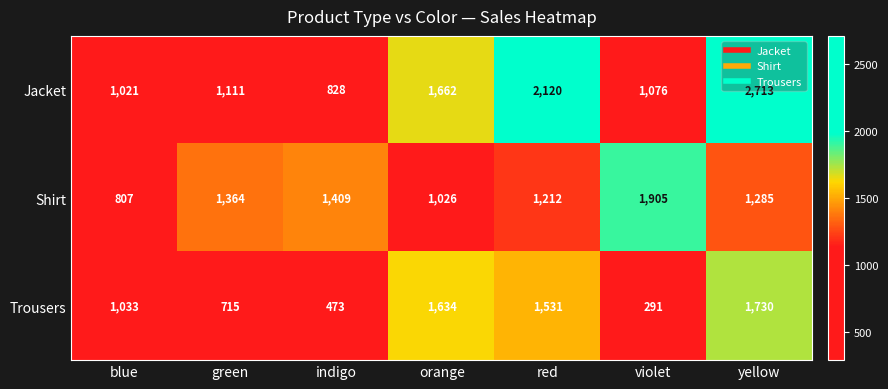

List the series in order of their overall mean, lowest first.

Trousers, Shirt, Jacket